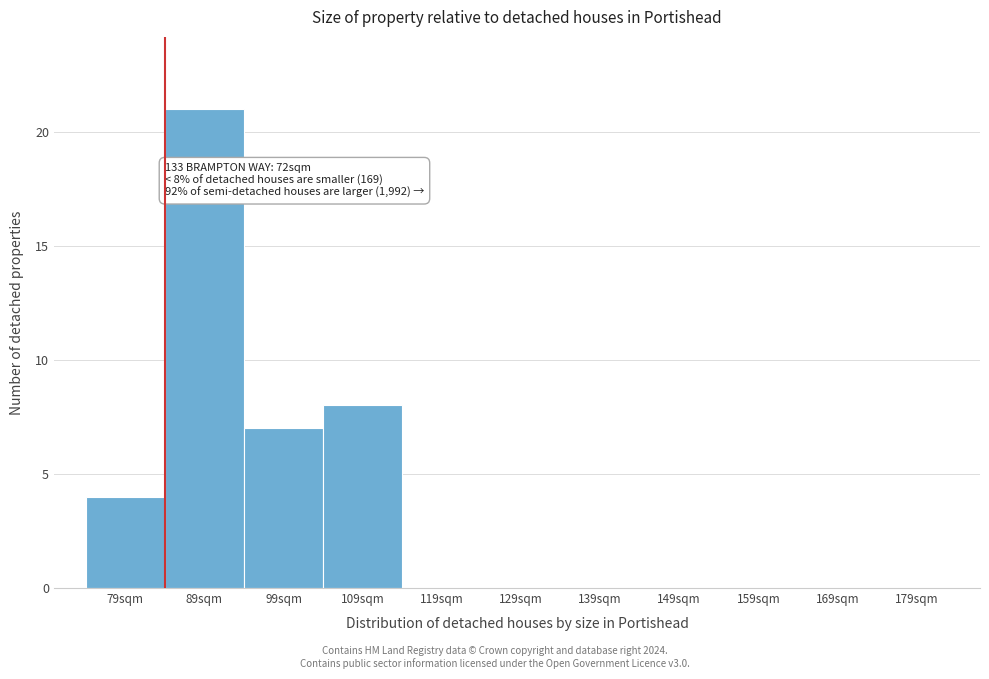

Reading left to right, transcribe all the data shown in this chart.

79sqm=4	89sqm=21	99sqm=7	109sqm=8	119sqm=0	129sqm=0	139sqm=0	149sqm=0	159sqm=0	169sqm=0	179sqm=0